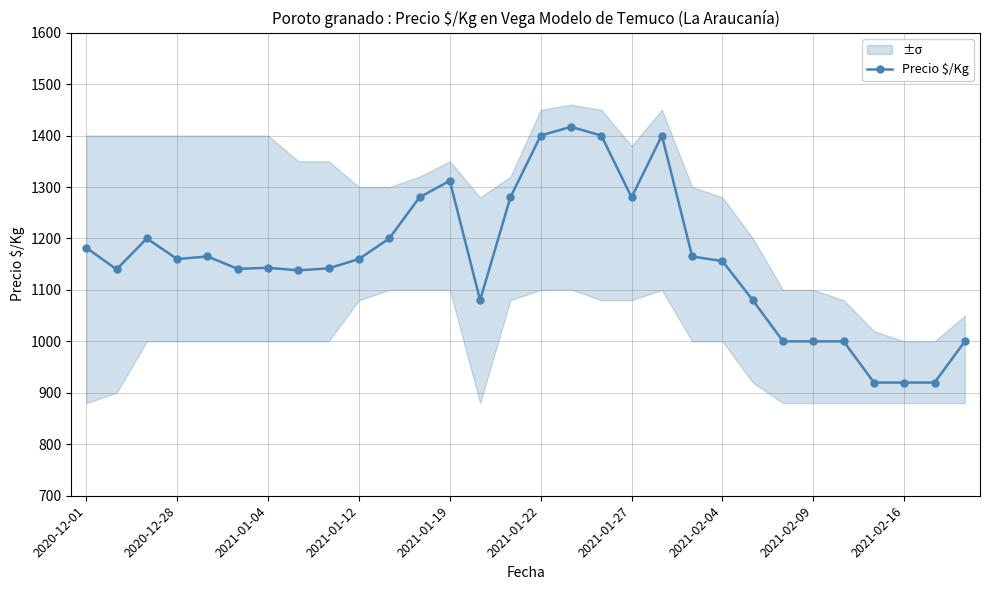

What is the difference between the maximum and minimum values?

497